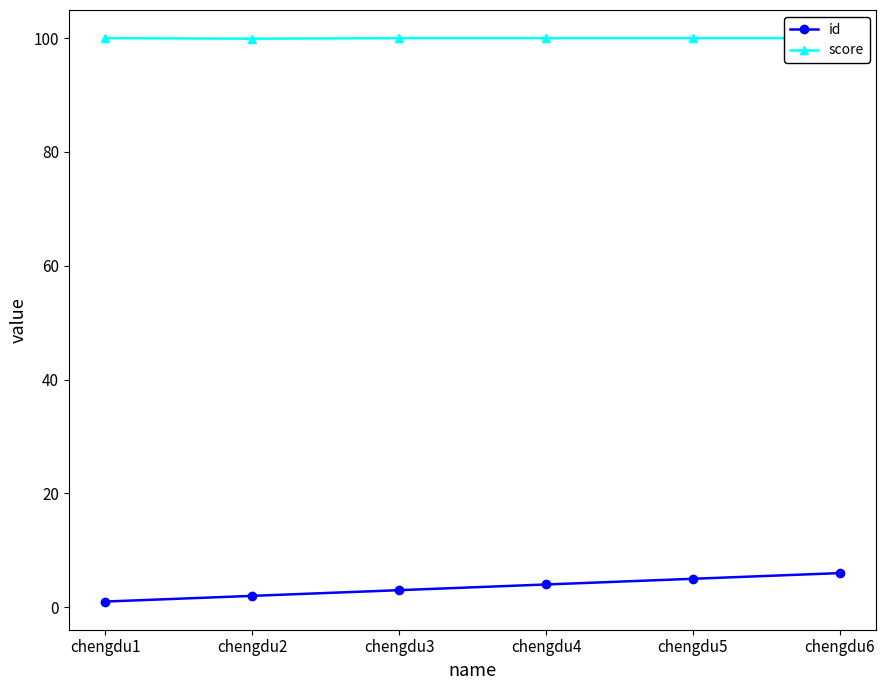

Which series has the largest range (max minus min)?

id